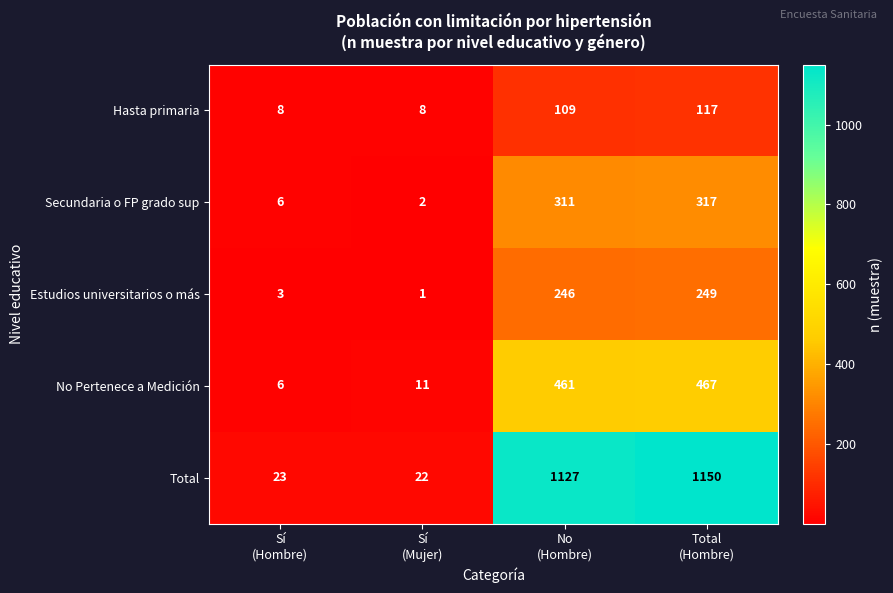

Between Sí
(Hombre) and Sí
(Mujer), which series saw the biggest shift?

No Pertenece a Medición